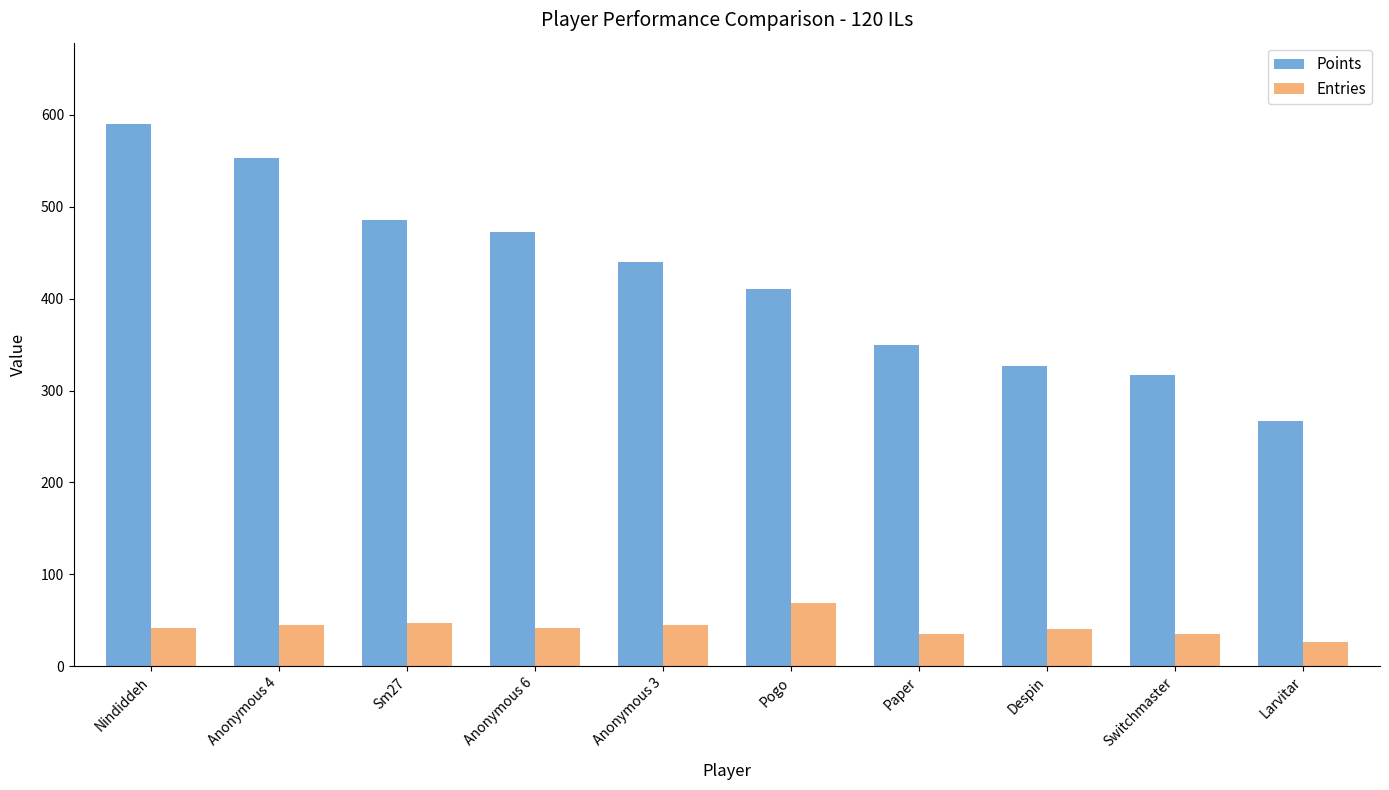

Which category has the highest value in the Points series?

Nindiddeh